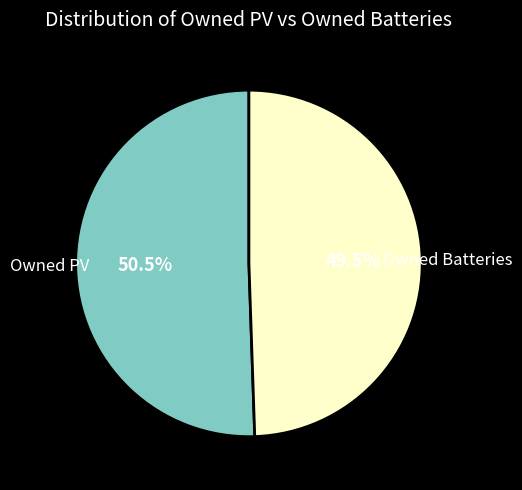

Which has a higher value, Owned PV or Owned Batteries?

Owned PV